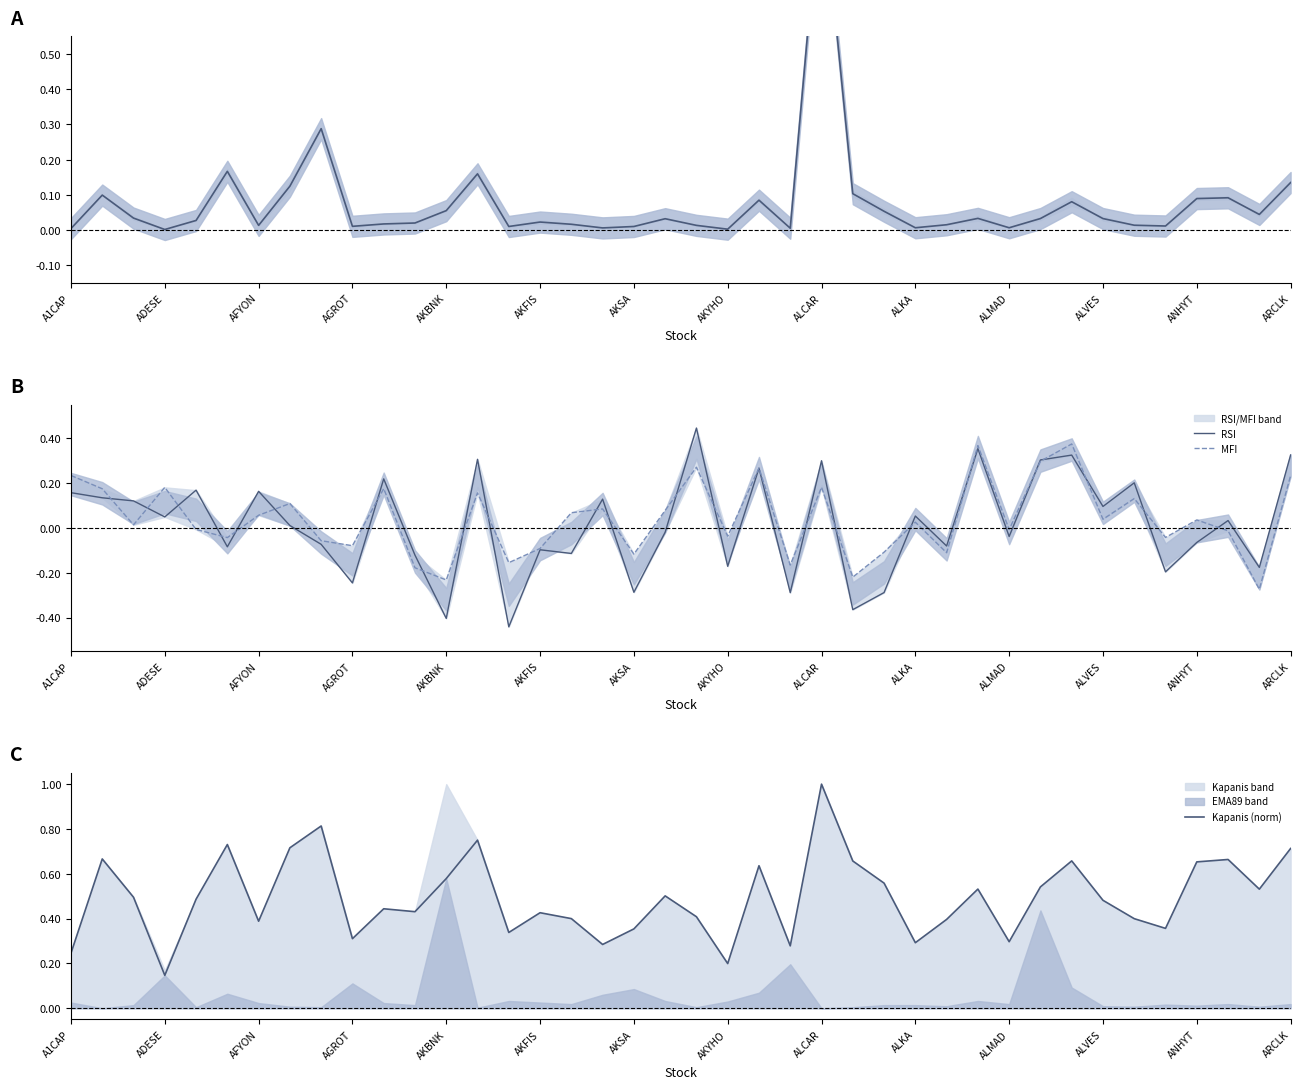

Reading left to right, extract all data points from this chart.

ema_mid: 0.0	0.1	0.0	0.0	0.0	0.2	0.0	0.1	0.3	0.0	0.0	0.0	0.1	0.2	0.0	0.0	0.0	0.0	0.0	0.0	0.0	0.0	0.1	0.0	1.0	0.1	0.1	0.0	0.0	0.0	0.0	0.0	0.1	0.0	0.0	0.0	0.1	0.1	0.0	0.1
RSI: 0.2	0.1	0.1	0.0	0.2	-0.1	0.2	0.0	-0.1	-0.2	0.2	-0.1	-0.4	0.3	-0.4	-0.1	-0.1	0.1	-0.3	-0.0	0.4	-0.2	0.3	-0.3	0.3	-0.4	-0.3	0.1	-0.1	0.4	-0.0	0.3	0.3	0.1	0.2	-0.2	-0.1	0.0	-0.2	0.3
MFI: 0.2	0.2	0.0	0.2	-0.0	-0.0	0.1	0.1	-0.1	-0.1	0.2	-0.2	-0.2	0.2	-0.2	-0.1	0.1	0.1	-0.1	0.1	0.3	-0.0	0.3	-0.2	0.2	-0.2	-0.1	0.0	-0.1	0.4	-0.0	0.3	0.4	0.0	0.1	-0.0	0.0	-0.0	-0.3	0.2
Kapanis (norm): 0.2	0.7	0.5	0.1	0.5	0.7	0.4	0.7	0.8	0.3	0.4	0.4	0.6	0.8	0.3	0.4	0.4	0.3	0.4	0.5	0.4	0.2	0.6	0.3	1.0	0.7	0.6	0.3	0.4	0.5	0.3	0.5	0.7	0.5	0.4	0.4	0.7	0.7	0.5	0.7